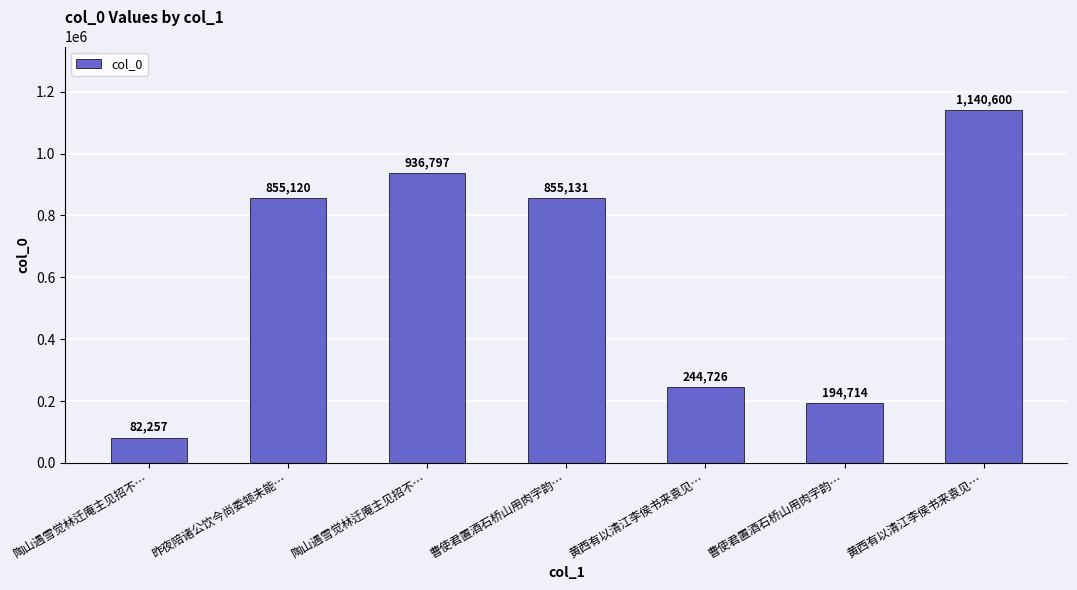

Is it true that the value at 昨夜陪诸公饮今尚委顿未能… is 1266520?

False